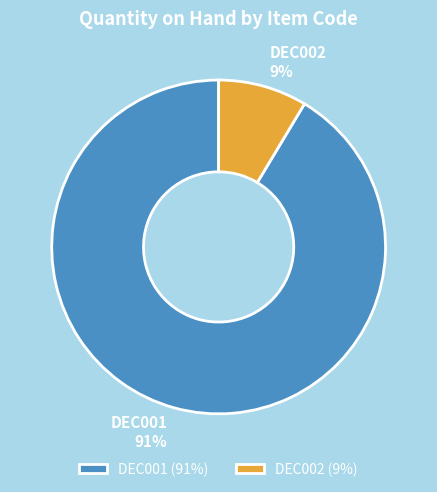

Count the number of slices in the pie.

2